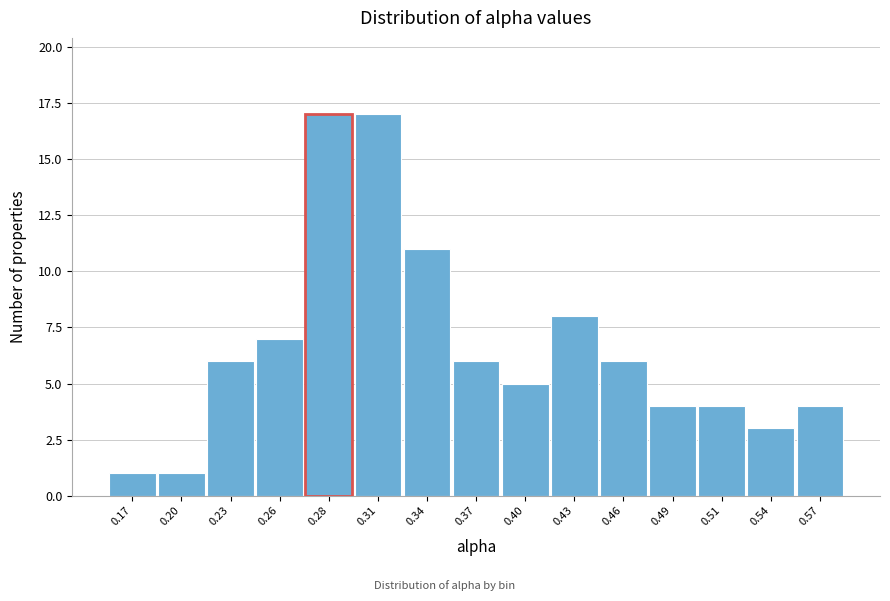

Reading left to right, extract all data points from this chart.

1	1	6	7	17	17	11	6	5	8	6	4	4	3	4